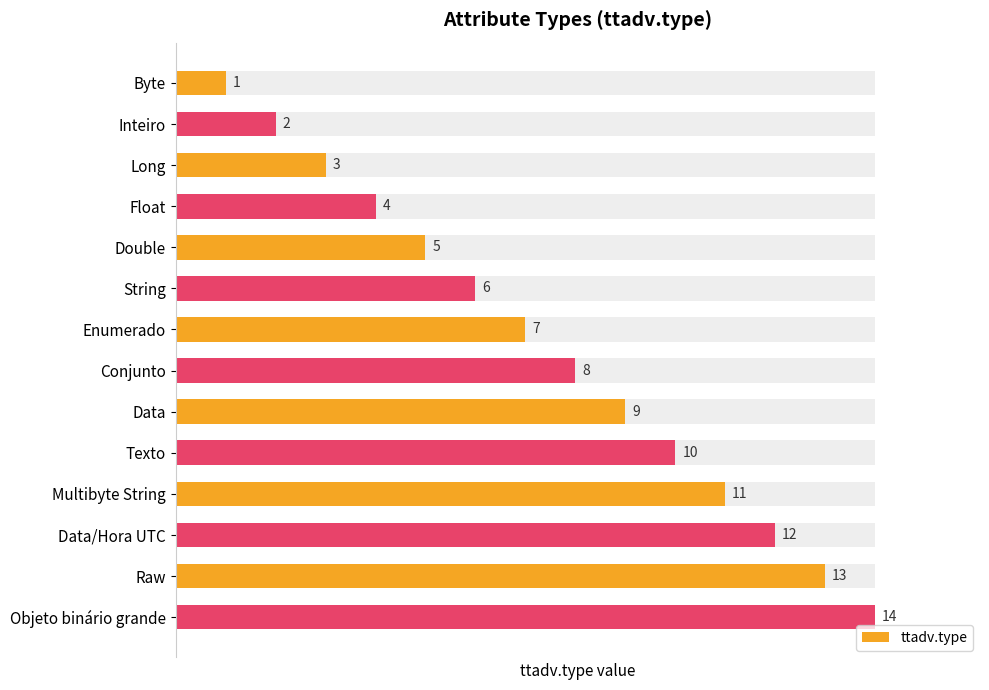

Reading left to right, what are all the values shown in this chart?

7.1	14.3	21.4	28.6	35.7	42.9	50.0	57.1	64.3	71.4	78.6	85.7	92.9	100.0